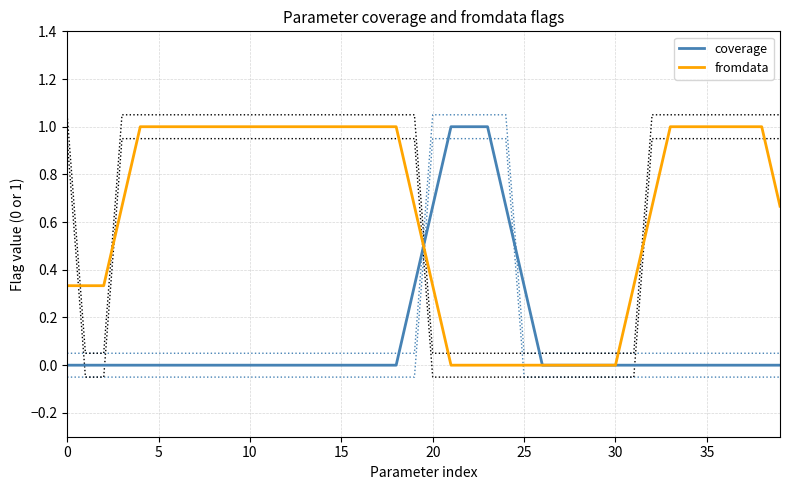

Is it true that fromdata equals 0.4 at 24?

False